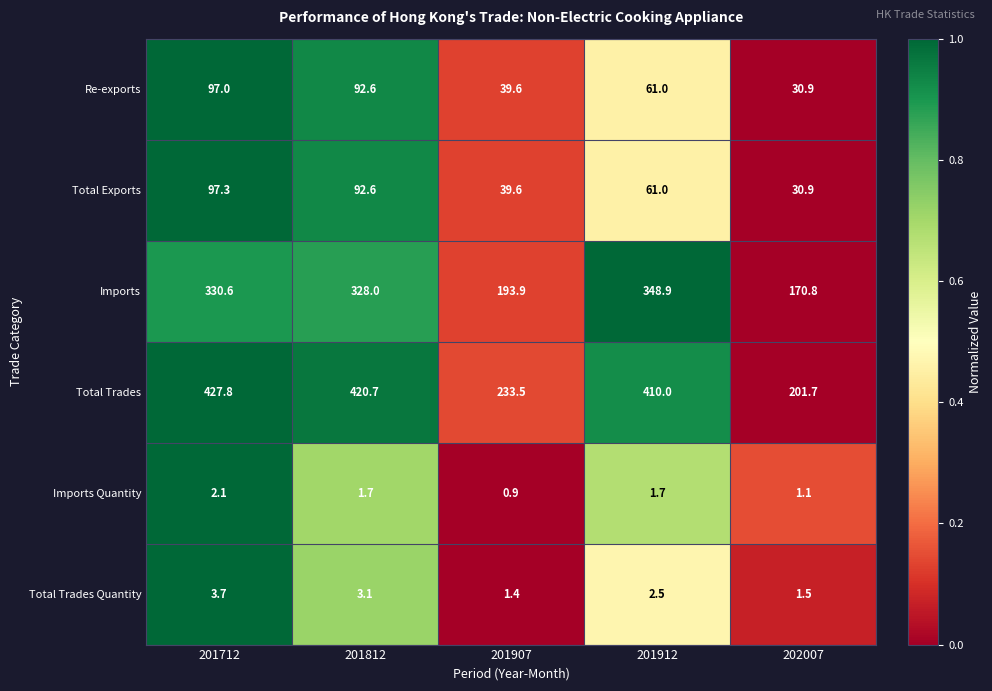

Count the number of data series in this chart.

6